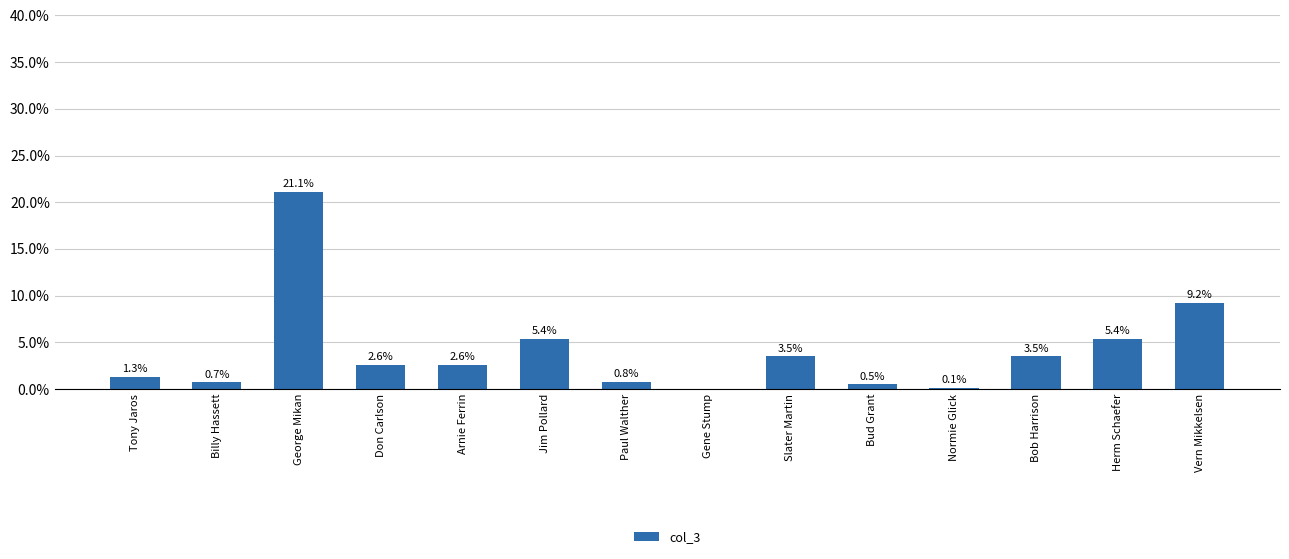

Where is the data nearest to the value 10?

Vern Mikkelsen